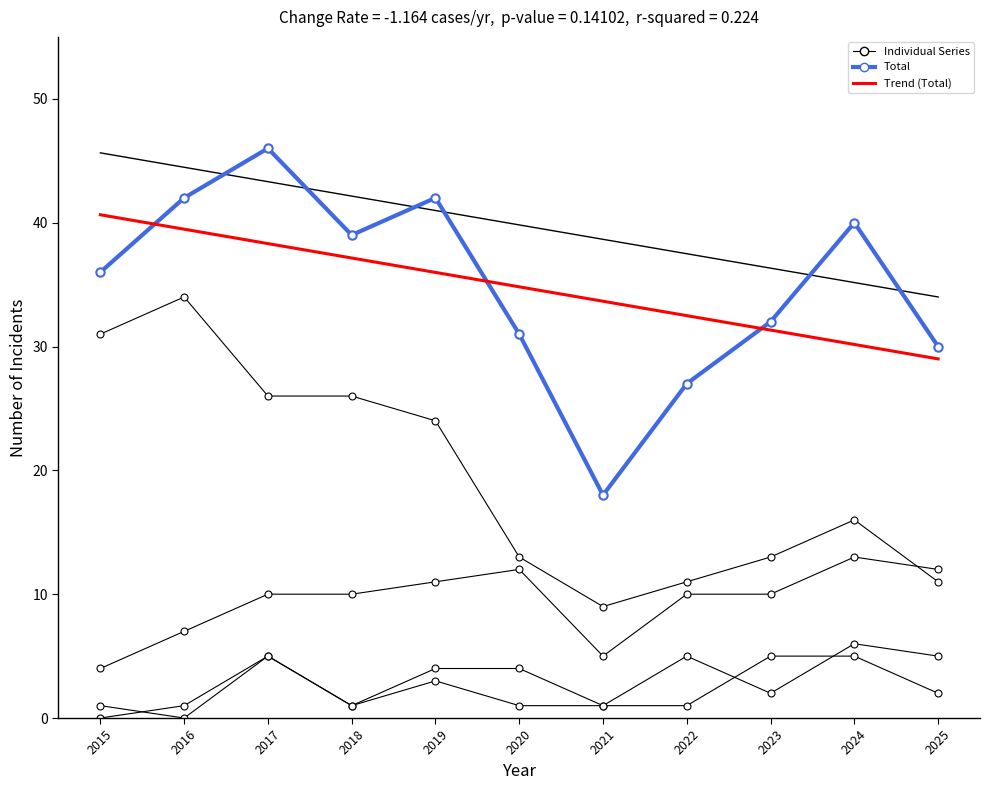

Which series has the largest total across all categories?

Total